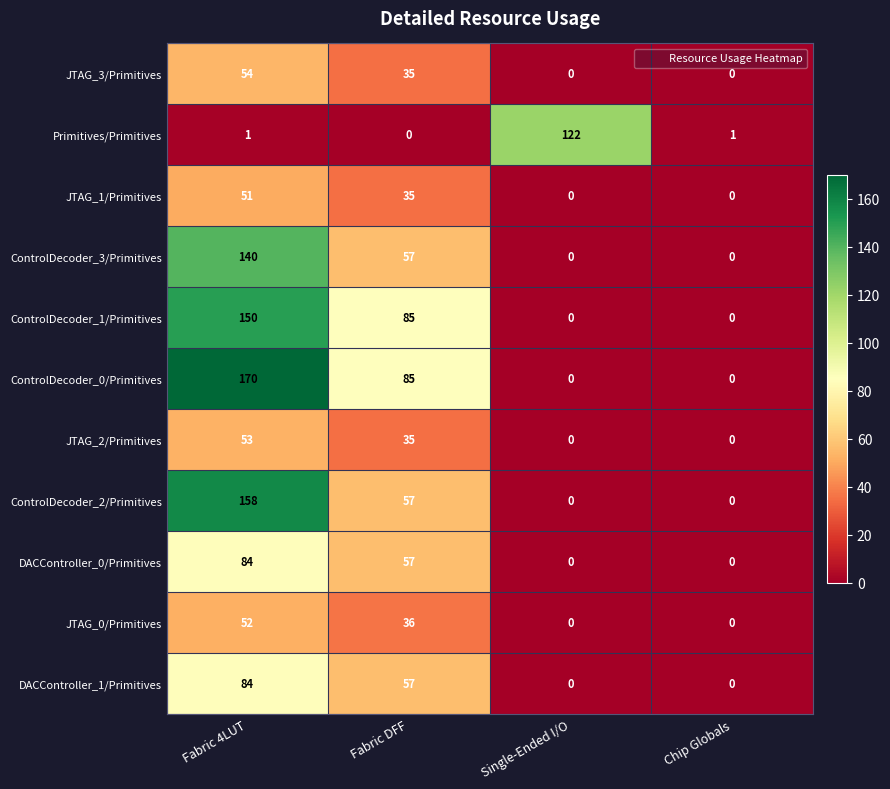

Which category has the highest value across all series?

Fabric 4LUT